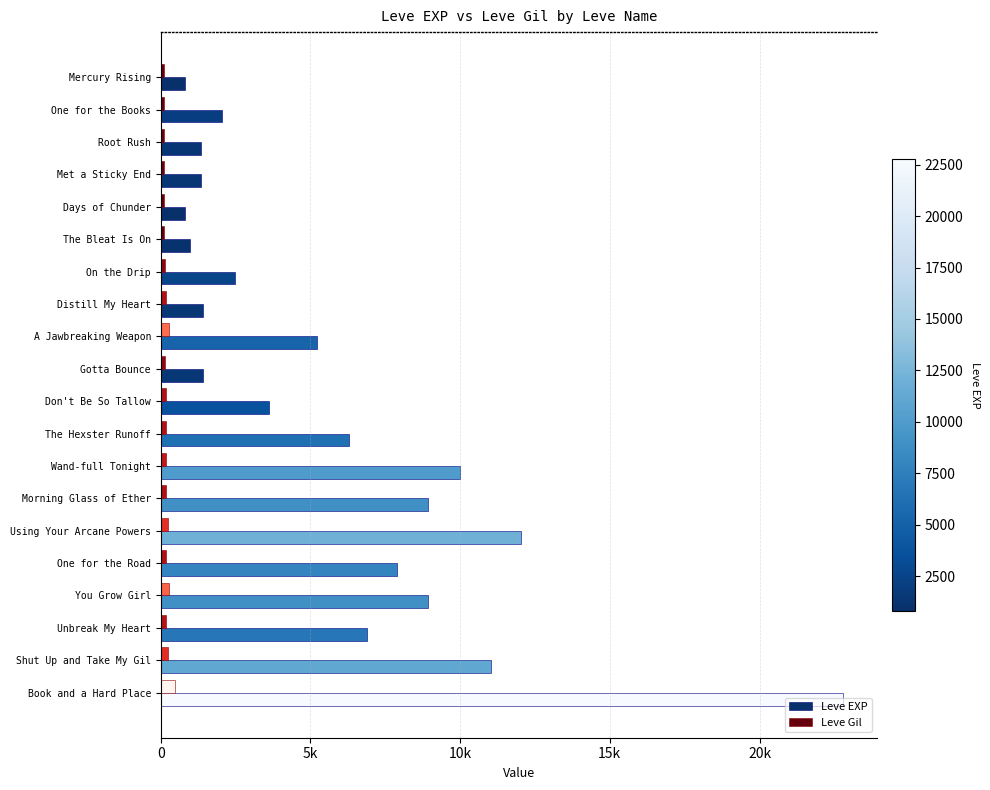

What are all the series names shown in the legend?

Leve EXP, Leve Gil